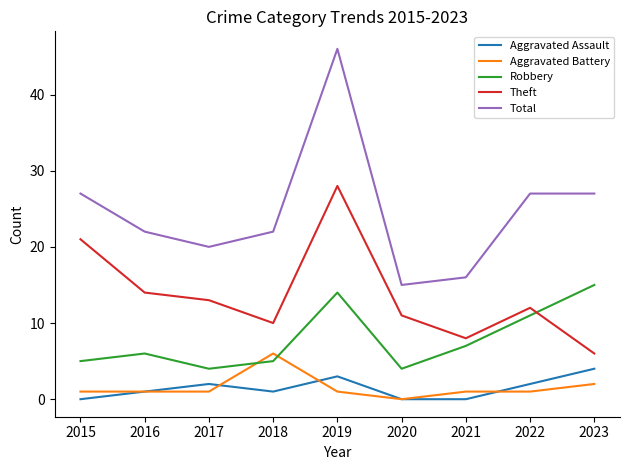

Rank the series at 2018 from lowest to highest value.

Aggravated Assault, Robbery, Aggravated Battery, Theft, Total